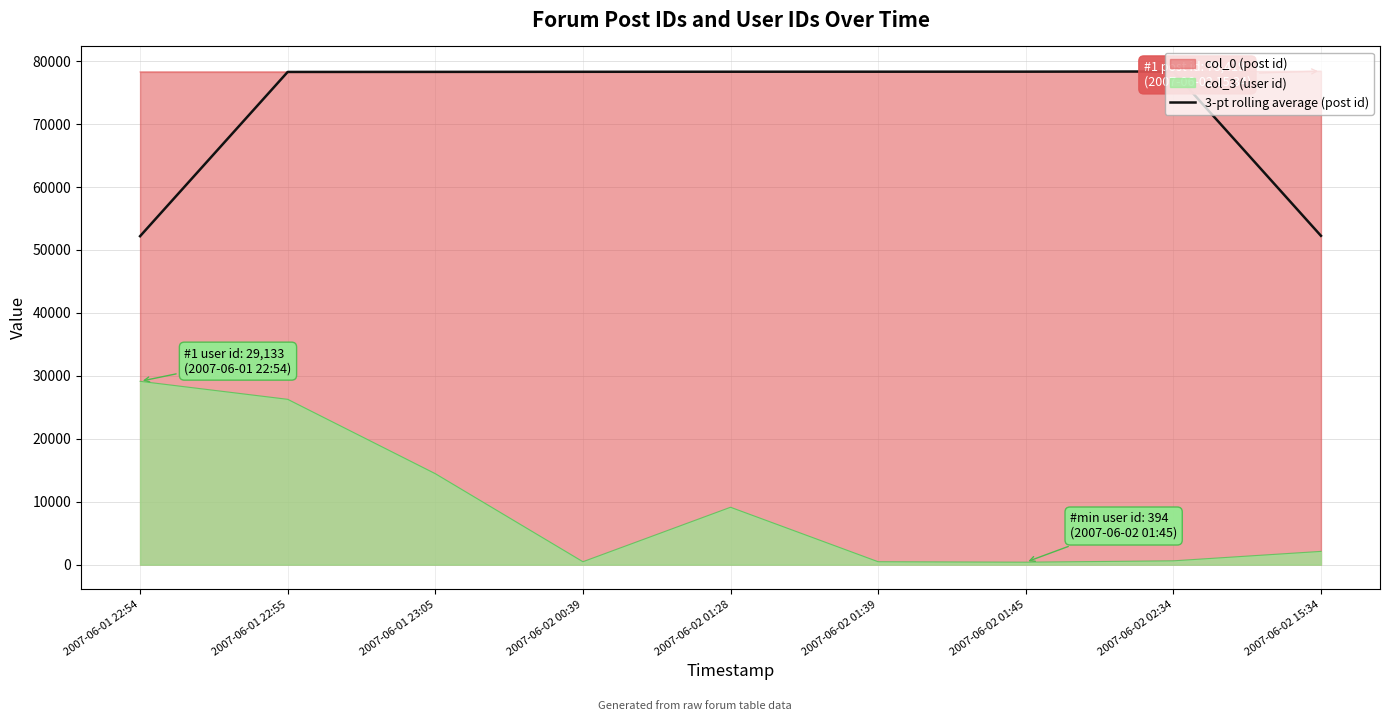

The value at 2007-06-02 01:39 is 39662.8. True or false?

False